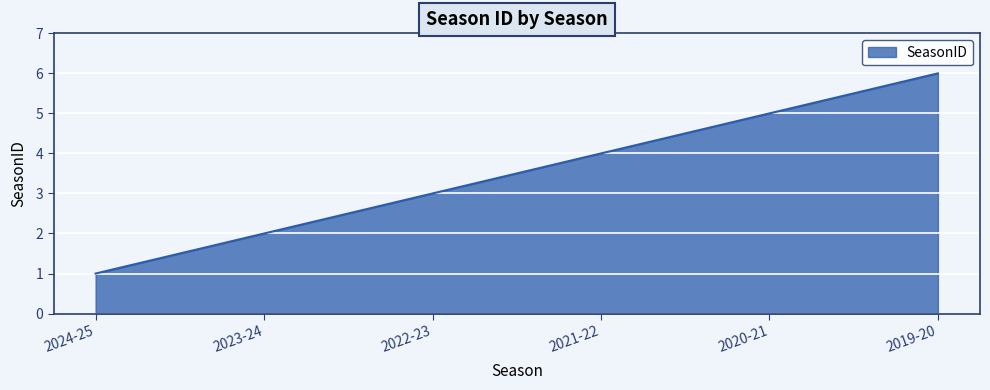

Where is the data nearest to the value 3?

2022-23